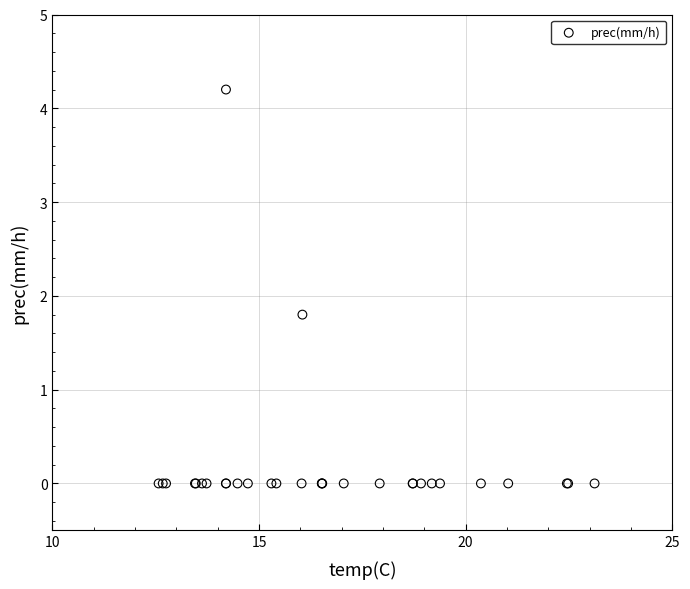

What Y value in the scatter plot is closest to 2?

1.8